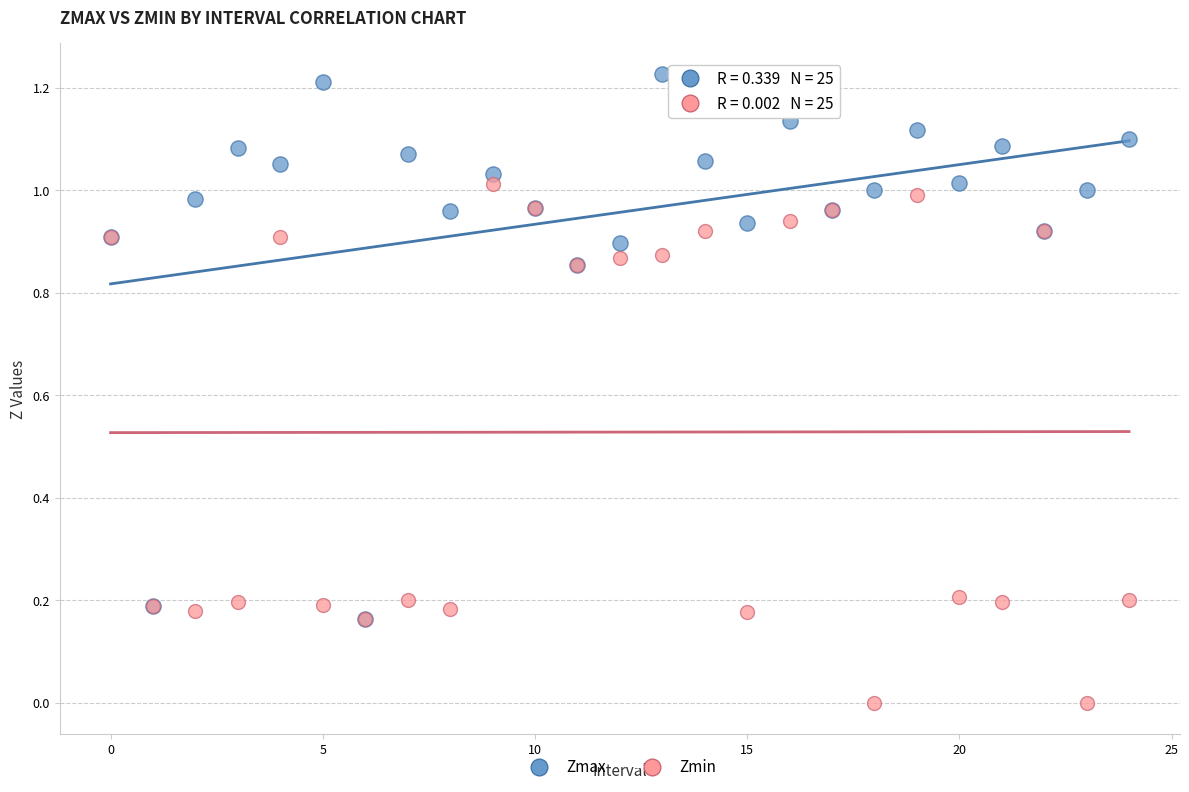

What are all the series names shown in the legend?

Zmax, Zmin